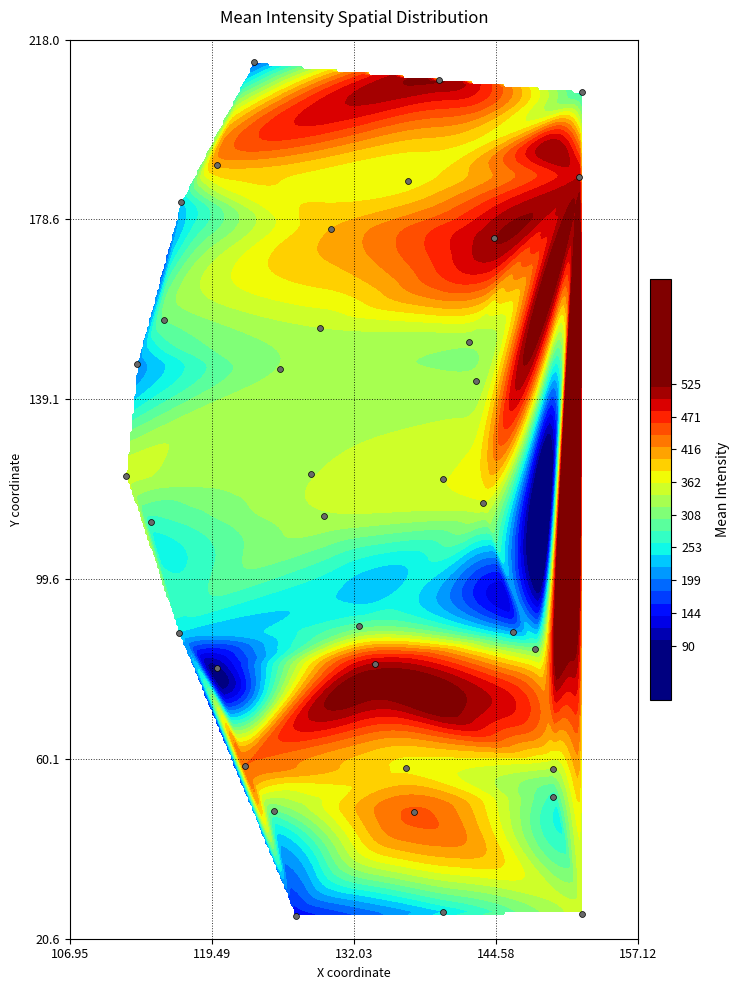

Reading left to right, what are all the values shown in this chart?

213.0	209.2	206.6	187.8	187.0	190.5	182.4	176.4	174.4	151.7	154.8	156.6	146.9	145.7	143.0	121.5	122.6	122.2	112.1	113.5	116.2	87.9	89.3	87.7	80.1	80.9	84.2	57.8	58.2	58.6	48.7	48.5	51.8	26.0	26.4	25.6